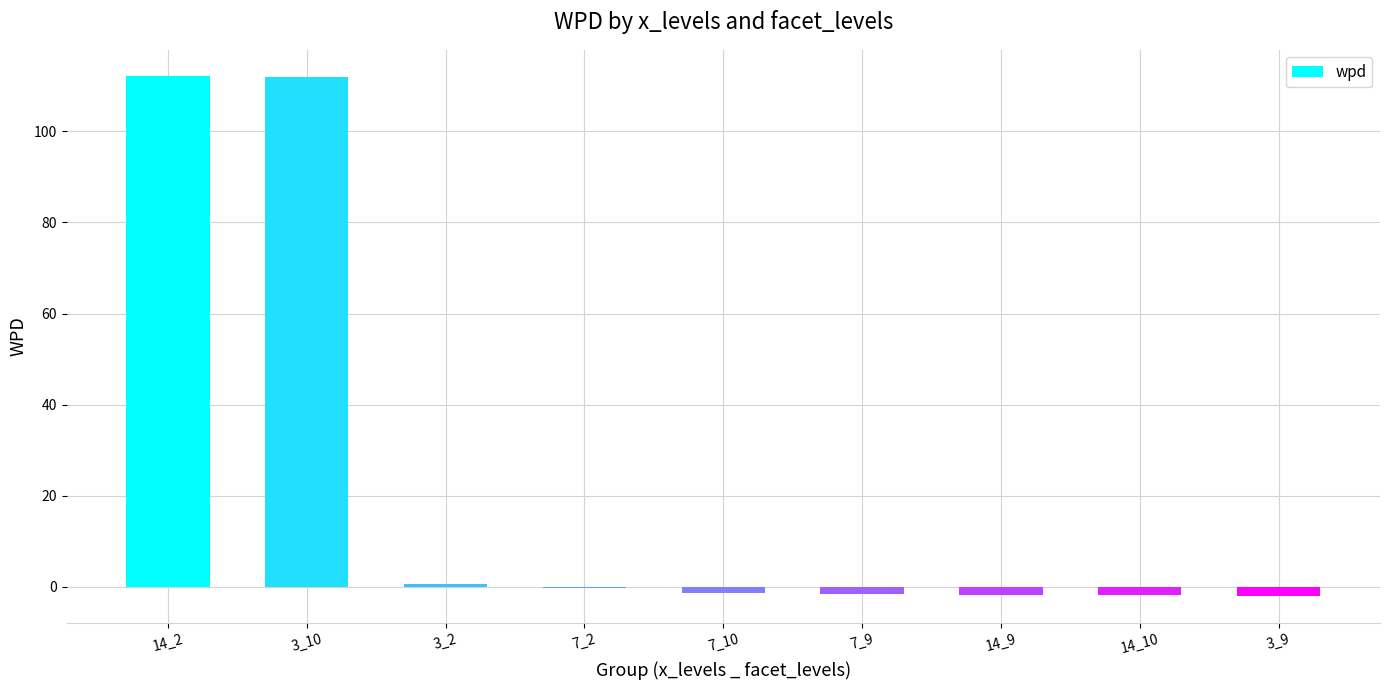

What is the sum of all values?

215.9